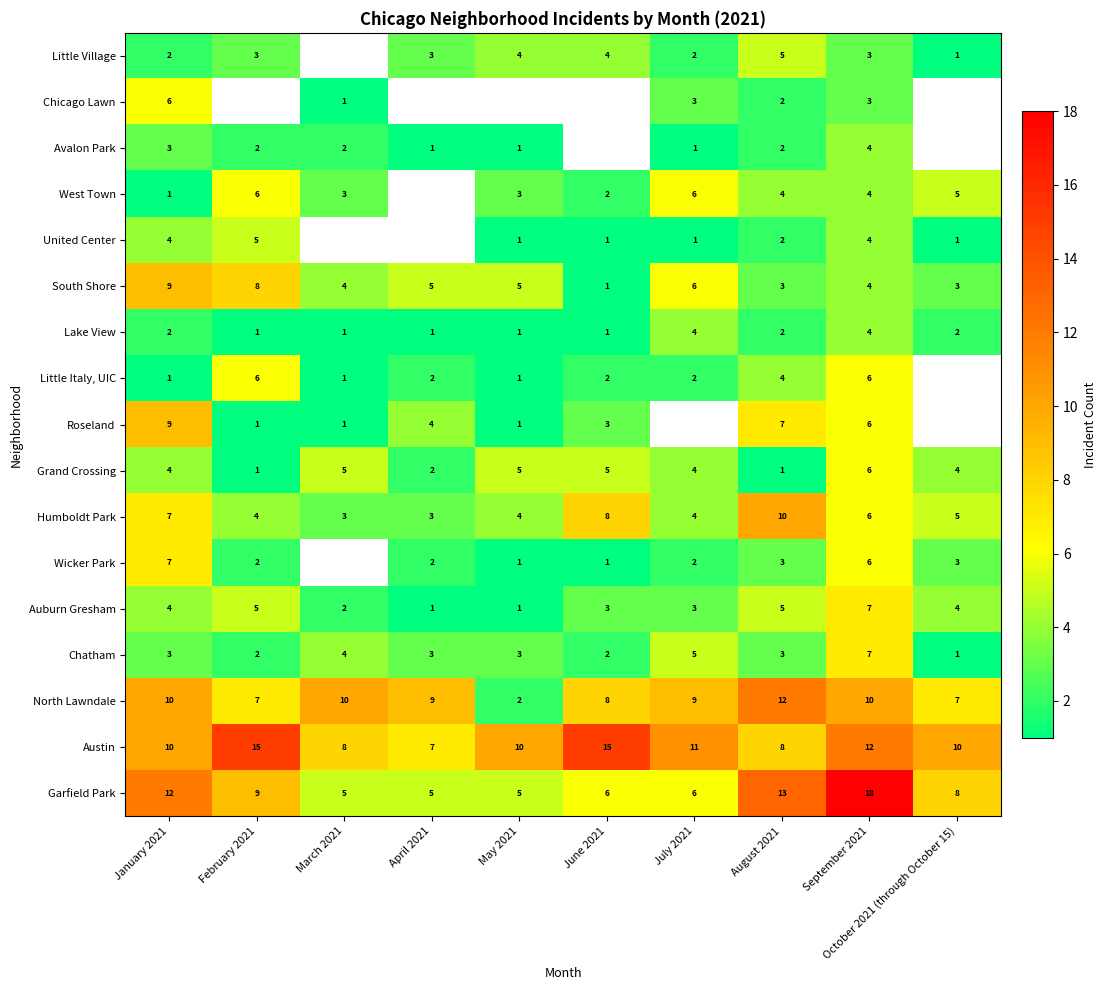

What is the difference between the second highest and second lowest values in the South Shore series?

5